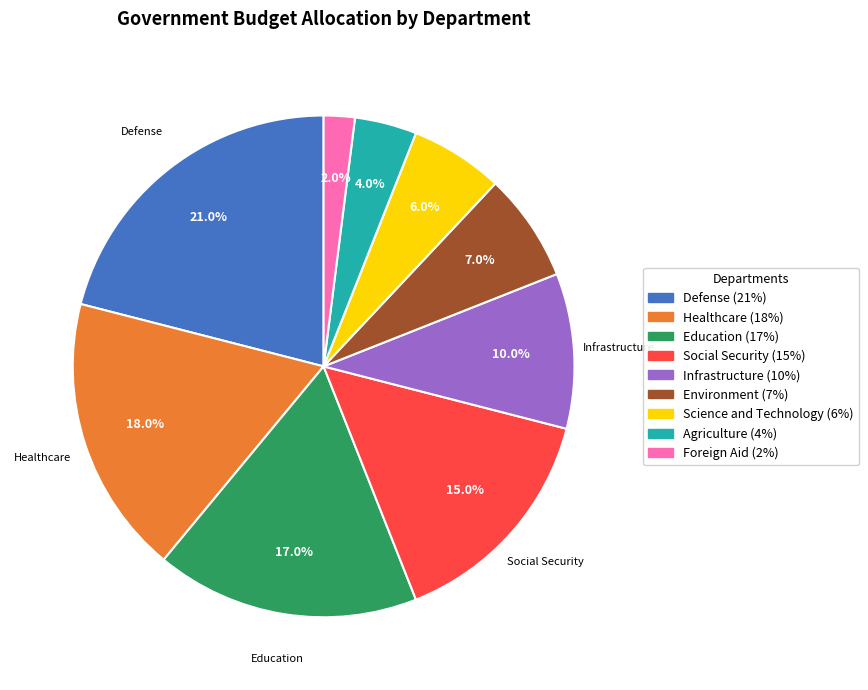

What percentage is the Infrastructure slice, to the nearest percent?

10%